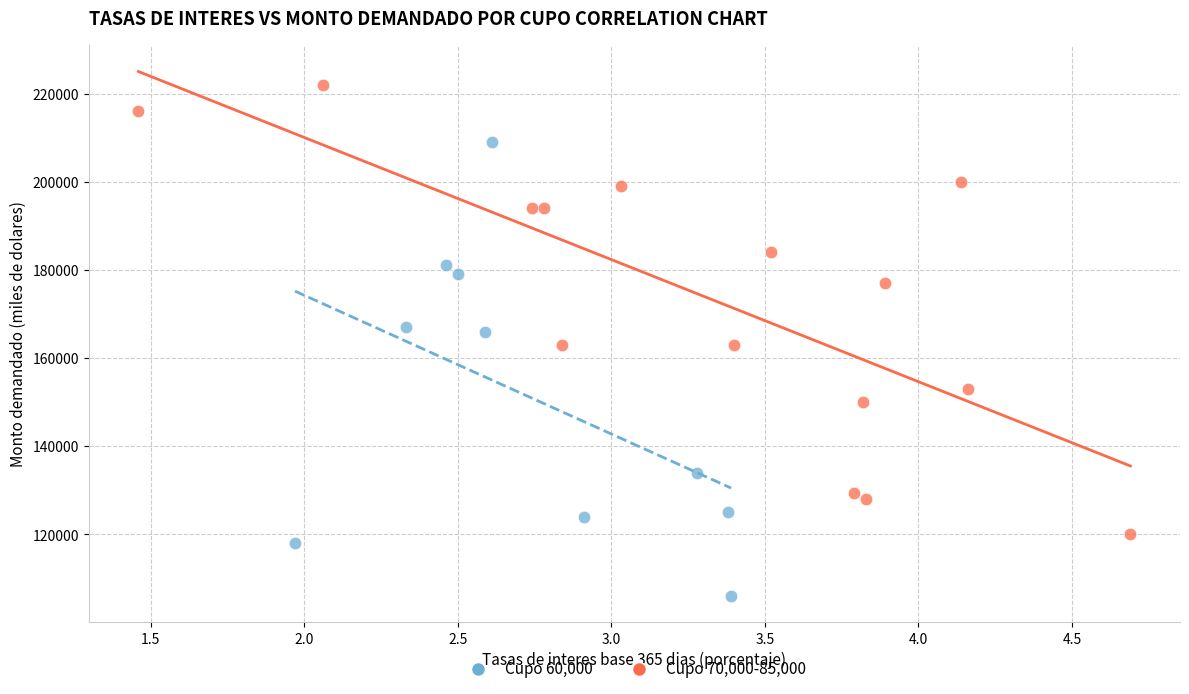

Which series reaches the minimum Y coordinate?

Cupo 60,000